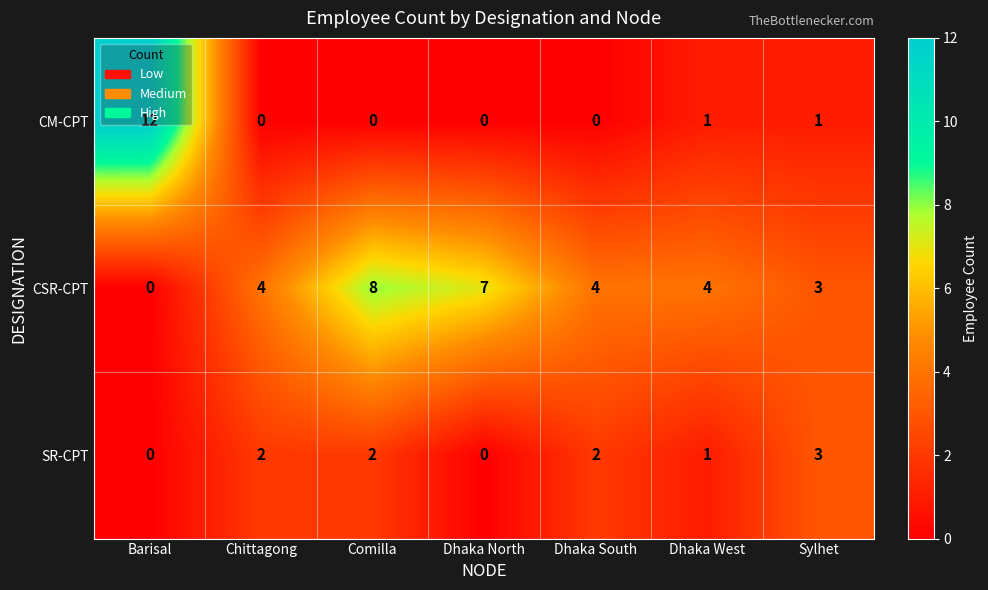

What is the total value across all series at Dhaka West?

6